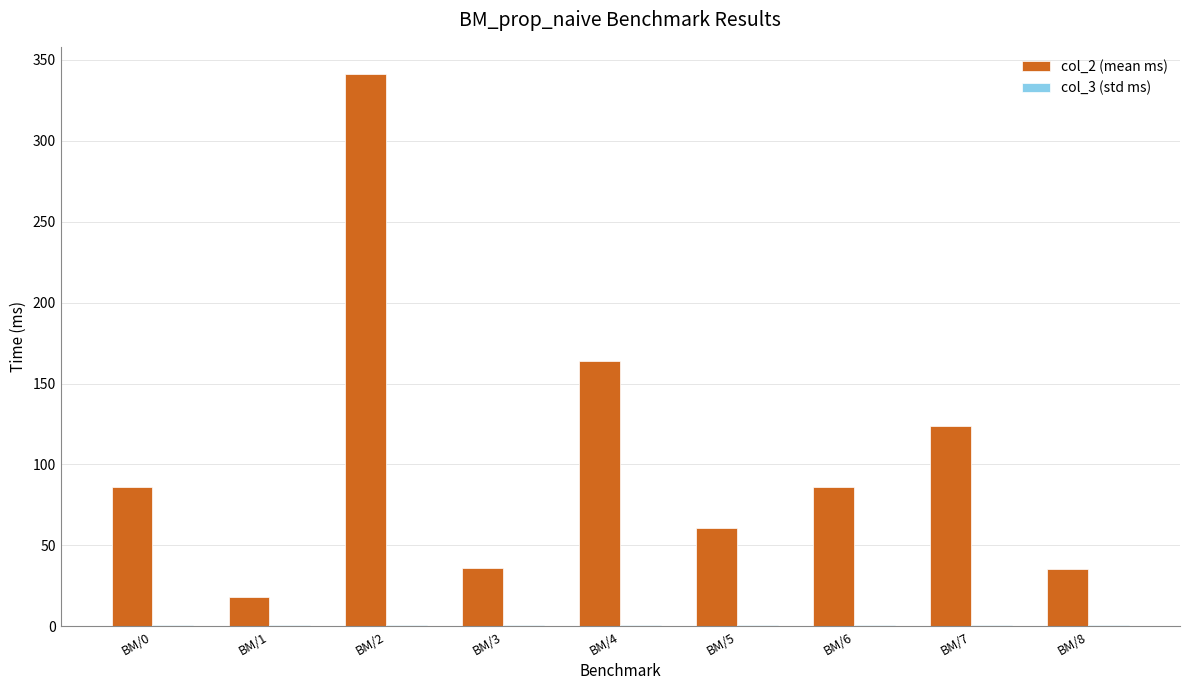

Which series has the largest total across all categories?

col_2 (mean ms)